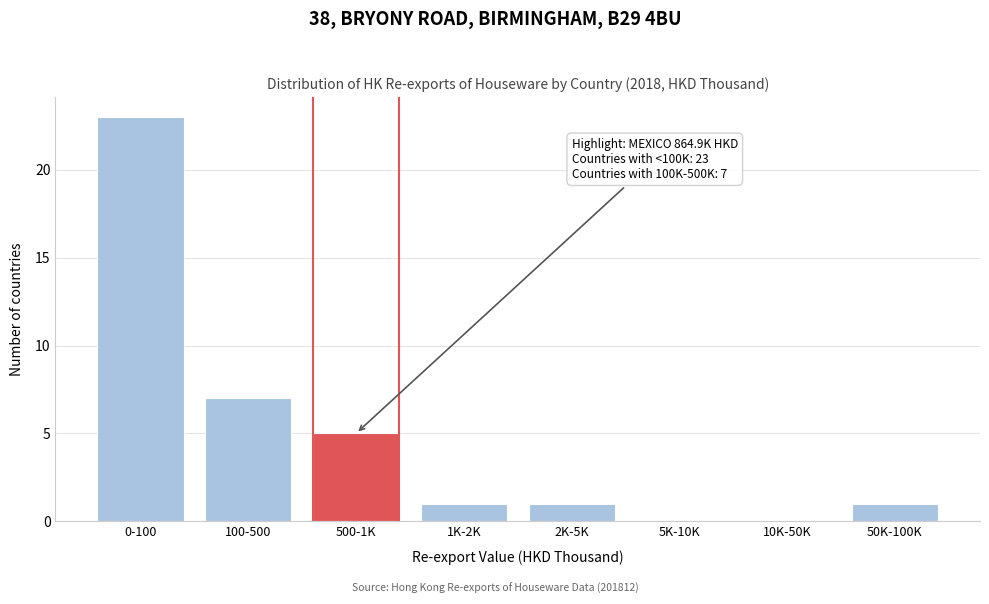

Reading left to right, list all the values displayed in this chart.

0-100=23	100-500=7	500-1K=5	1K-2K=1	2K-5K=1	5K-10K=0	10K-50K=0	50K-100K=1